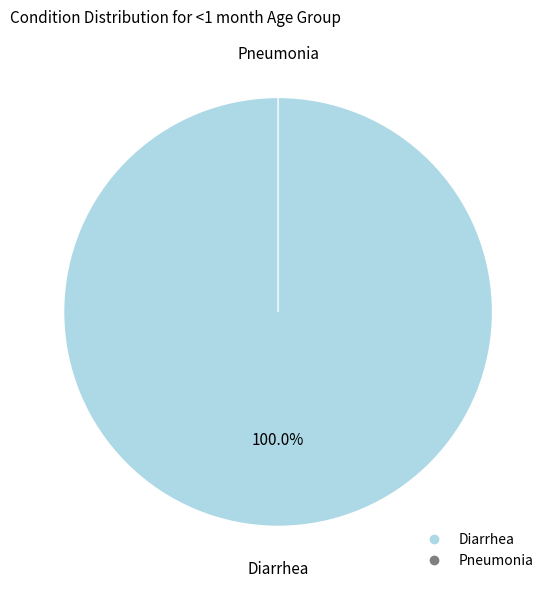

How many slices are in this pie chart?

2